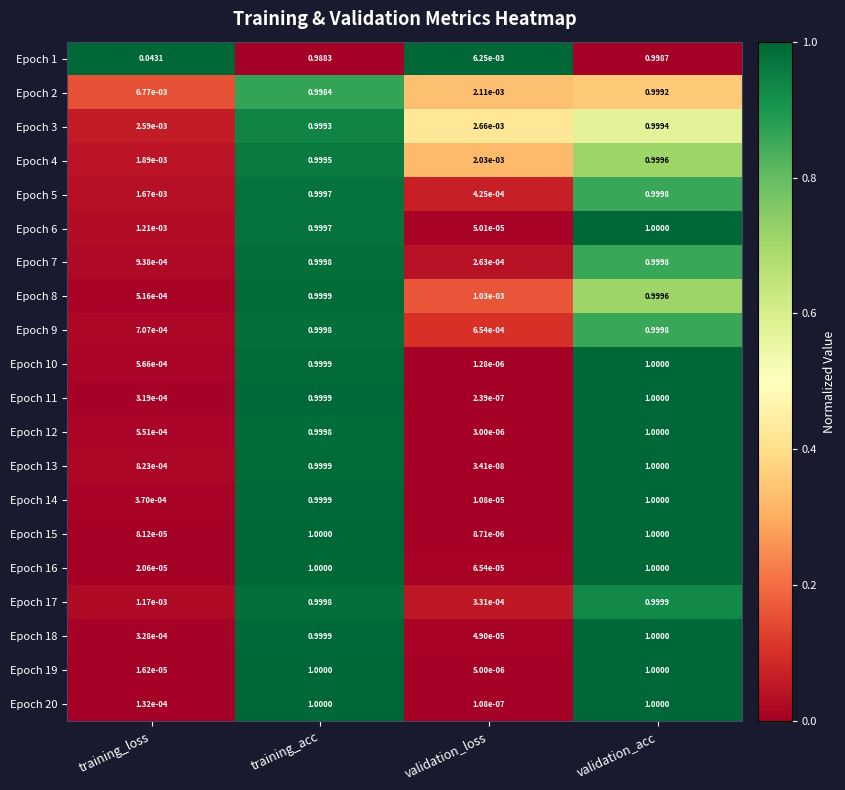

At which category is the sum across all series the highest?

validation_acc